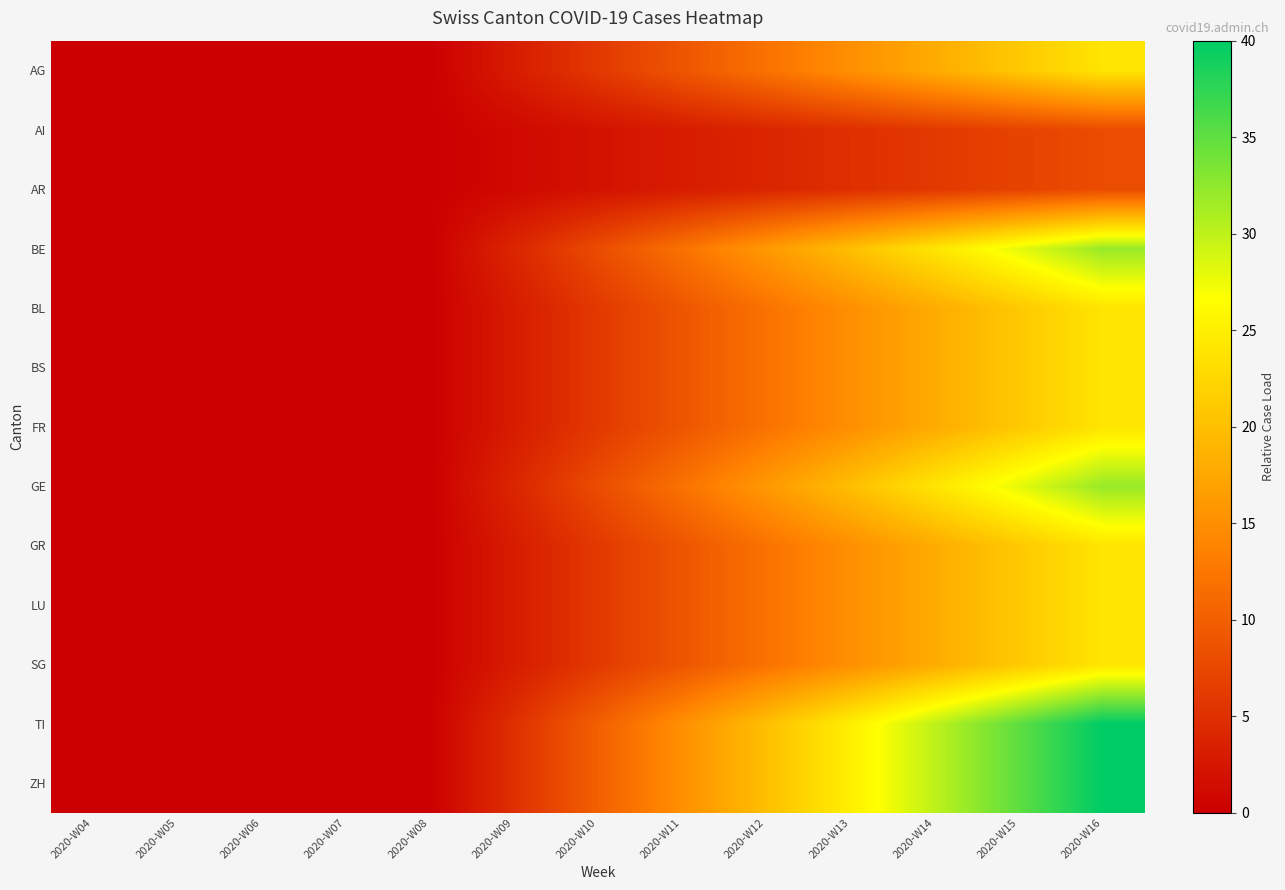

Reading left to right, transcribe all the data shown in this chart.

AG: 2020-W04=0	2020-W05=0	2020-W06=0	2020-W07=0	2020-W08=0	2020-W09=3	2020-W10=6	2020-W11=9	2020-W12=12	2020-W13=15	2020-W14=18	2020-W15=21	2020-W16=24
AI: 2020-W04=0	2020-W05=0	2020-W06=0	2020-W07=0	2020-W08=0	2020-W09=1	2020-W10=2	2020-W11=3	2020-W12=4	2020-W13=5	2020-W14=6	2020-W15=7	2020-W16=8
AR: 2020-W04=0	2020-W05=0	2020-W06=0	2020-W07=0	2020-W08=0	2020-W09=1	2020-W10=2	2020-W11=3	2020-W12=4	2020-W13=5	2020-W14=6	2020-W15=7	2020-W16=8
BE: 2020-W04=0	2020-W05=0	2020-W06=0	2020-W07=0	2020-W08=0	2020-W09=4	2020-W10=8	2020-W11=12	2020-W12=16	2020-W13=20	2020-W14=24	2020-W15=28	2020-W16=32
BL: 2020-W04=0	2020-W05=0	2020-W06=0	2020-W07=0	2020-W08=0	2020-W09=3	2020-W10=6	2020-W11=9	2020-W12=12	2020-W13=15	2020-W14=18	2020-W15=21	2020-W16=24
BS: 2020-W04=0	2020-W05=0	2020-W06=0	2020-W07=0	2020-W08=0	2020-W09=3	2020-W10=6	2020-W11=9	2020-W12=12	2020-W13=15	2020-W14=18	2020-W15=21	2020-W16=24
FR: 2020-W04=0	2020-W05=0	2020-W06=0	2020-W07=0	2020-W08=0	2020-W09=3	2020-W10=6	2020-W11=9	2020-W12=12	2020-W13=15	2020-W14=18	2020-W15=21	2020-W16=24
GE: 2020-W04=0	2020-W05=0	2020-W06=0	2020-W07=0	2020-W08=0	2020-W09=4	2020-W10=8	2020-W11=12	2020-W12=16	2020-W13=20	2020-W14=24	2020-W15=28	2020-W16=32
GR: 2020-W04=0	2020-W05=0	2020-W06=0	2020-W07=0	2020-W08=0	2020-W09=3	2020-W10=6	2020-W11=9	2020-W12=12	2020-W13=15	2020-W14=18	2020-W15=21	2020-W16=24
LU: 2020-W04=0	2020-W05=0	2020-W06=0	2020-W07=0	2020-W08=0	2020-W09=3	2020-W10=6	2020-W11=9	2020-W12=12	2020-W13=15	2020-W14=18	2020-W15=21	2020-W16=24
SG: 2020-W04=0	2020-W05=0	2020-W06=0	2020-W07=0	2020-W08=0	2020-W09=3	2020-W10=6	2020-W11=9	2020-W12=12	2020-W13=15	2020-W14=18	2020-W15=21	2020-W16=24
TI: 2020-W04=0	2020-W05=0	2020-W06=0	2020-W07=0	2020-W08=0	2020-W09=5	2020-W10=10	2020-W11=15	2020-W12=20	2020-W13=25	2020-W14=30	2020-W15=35	2020-W16=40
ZH: 2020-W04=0	2020-W05=0	2020-W06=0	2020-W07=0	2020-W08=0	2020-W09=5	2020-W10=10	2020-W11=15	2020-W12=20	2020-W13=25	2020-W14=30	2020-W15=35	2020-W16=40